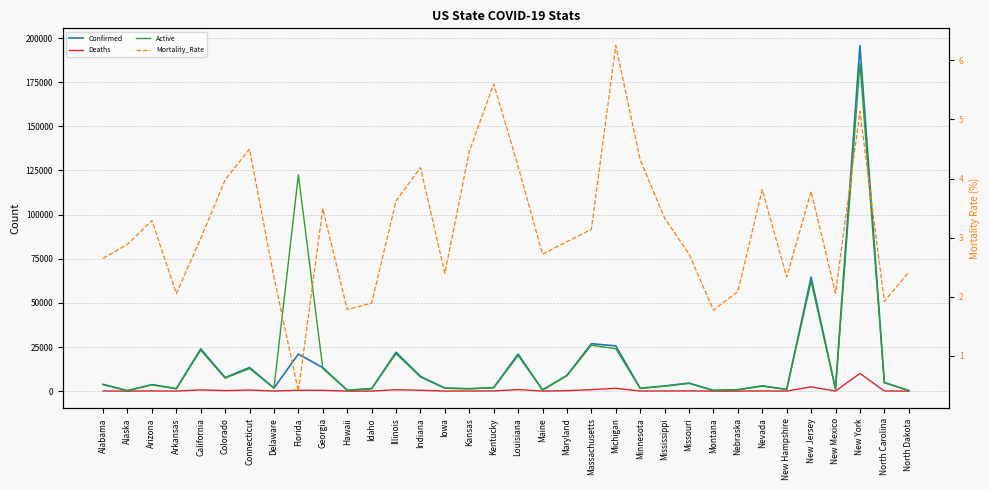

Where does the Active series first go above 3583?

Alabama